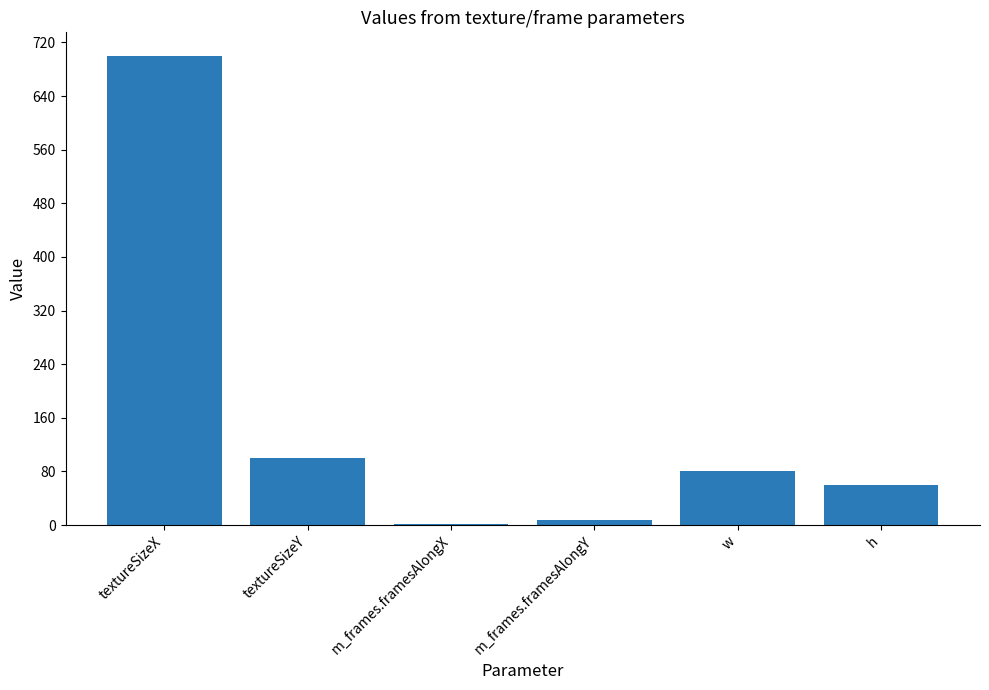

Where does the data first go above 80?

textureSizeX